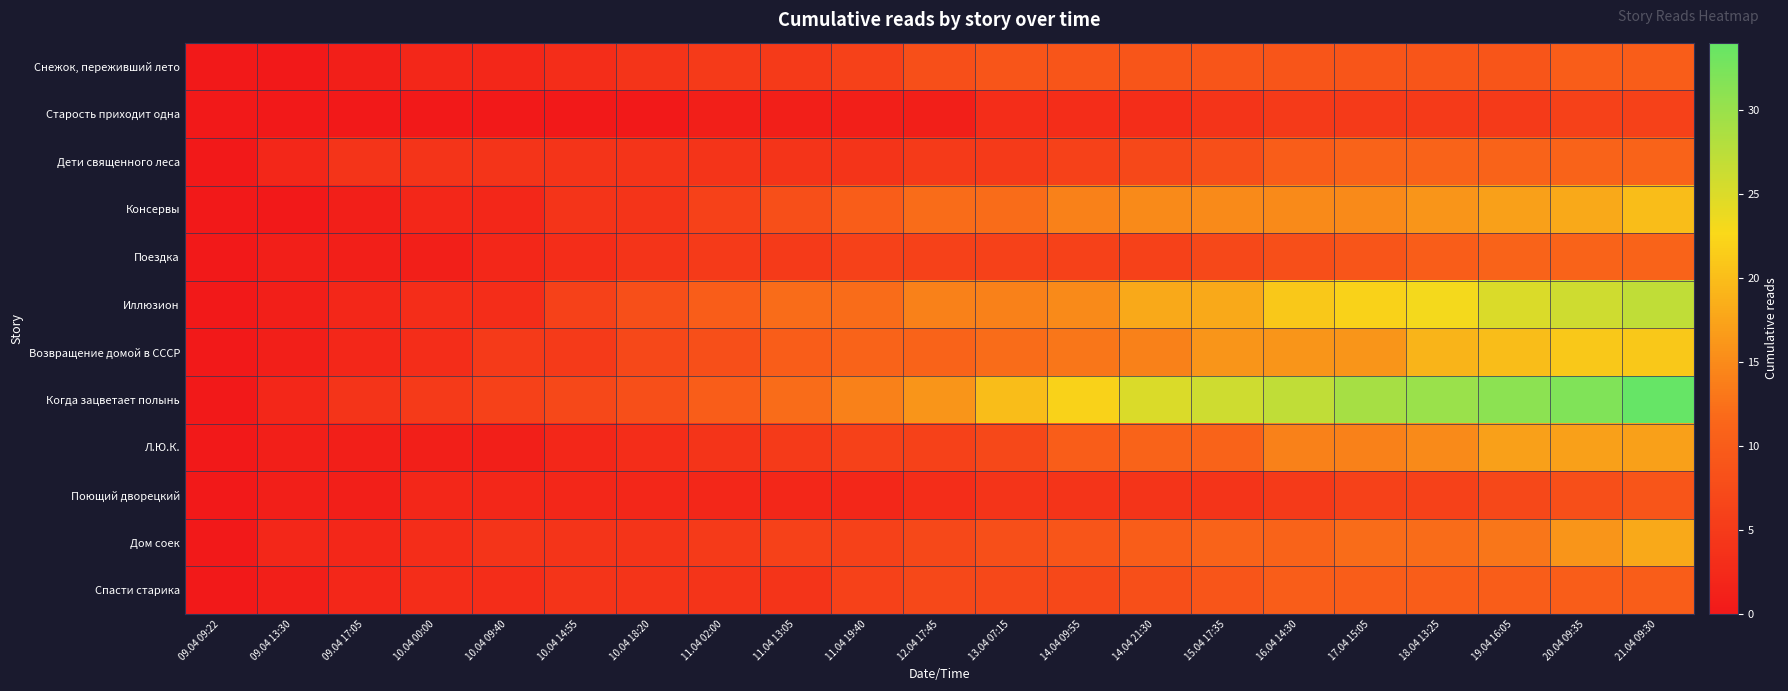

What is the total value across all series at 09.04 13:30?

12